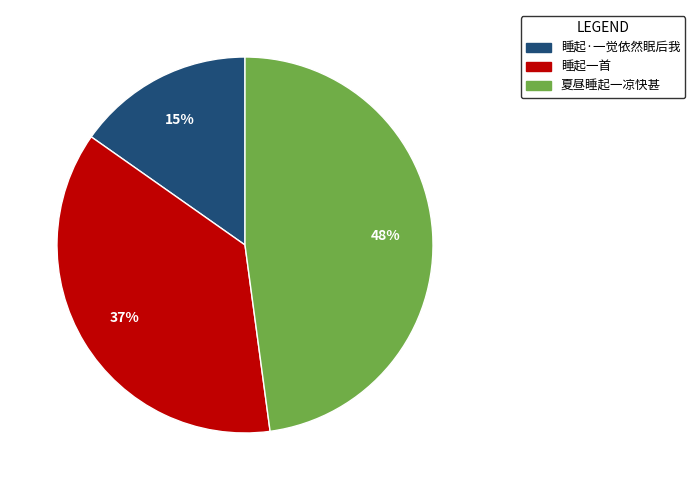

What is the smallest slice in the pie chart?

睡起·一觉依然眠后我